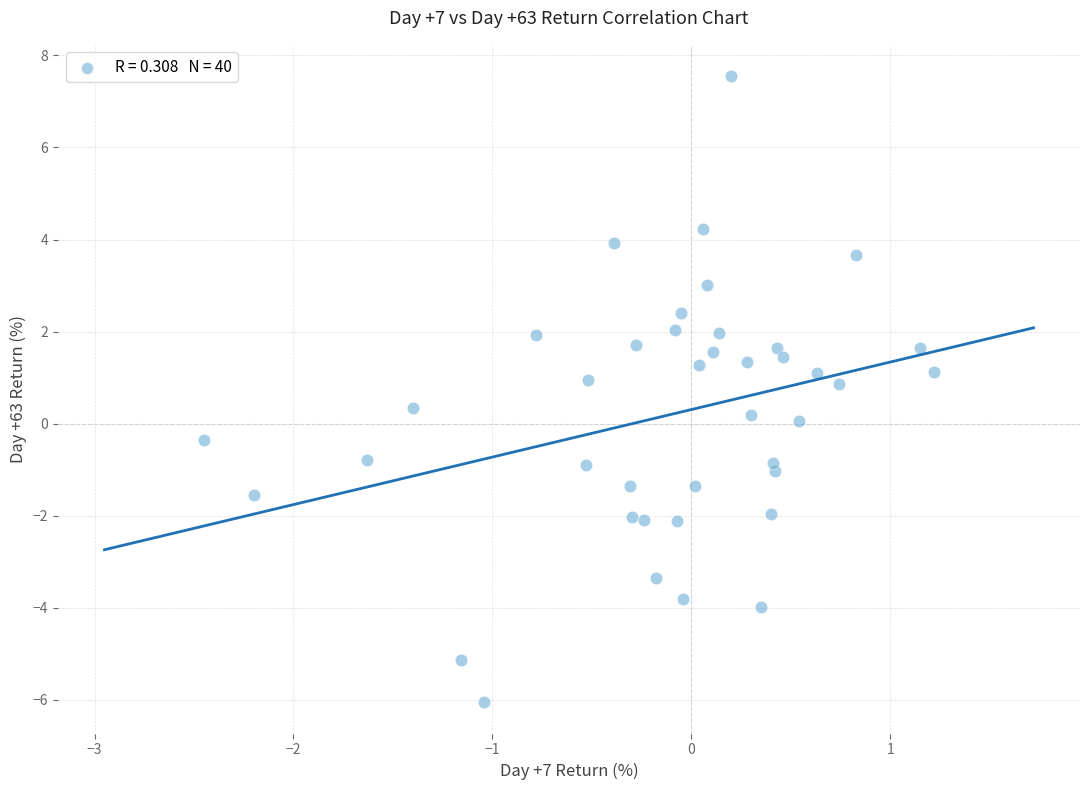

What is the range of Y values (max minus min)?

13.6